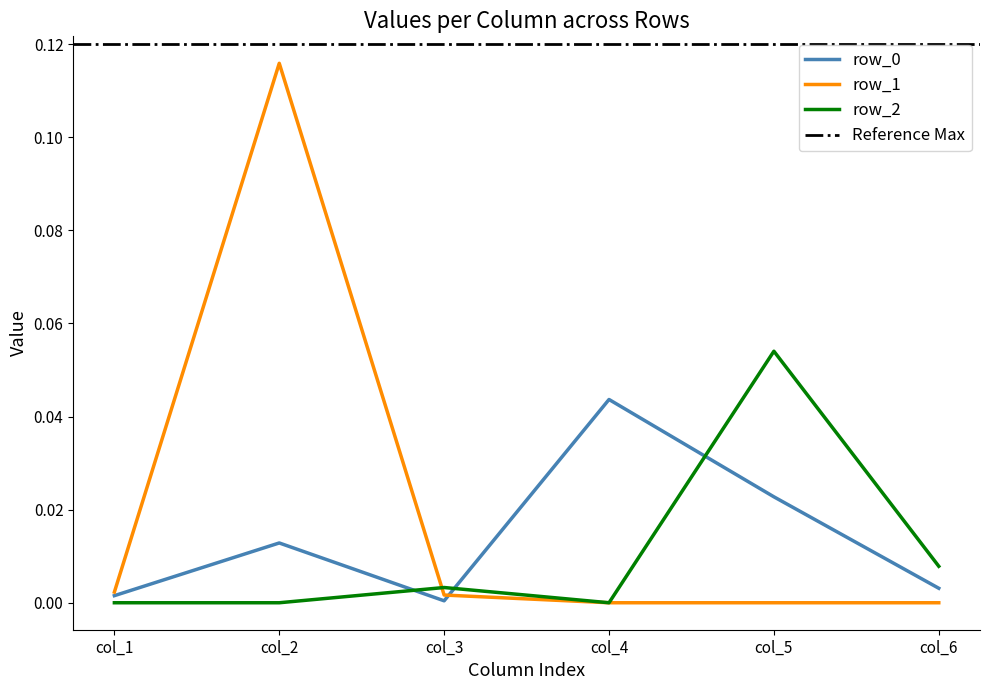

The value of row_1 at col_4 is 0.1. True or false?

False